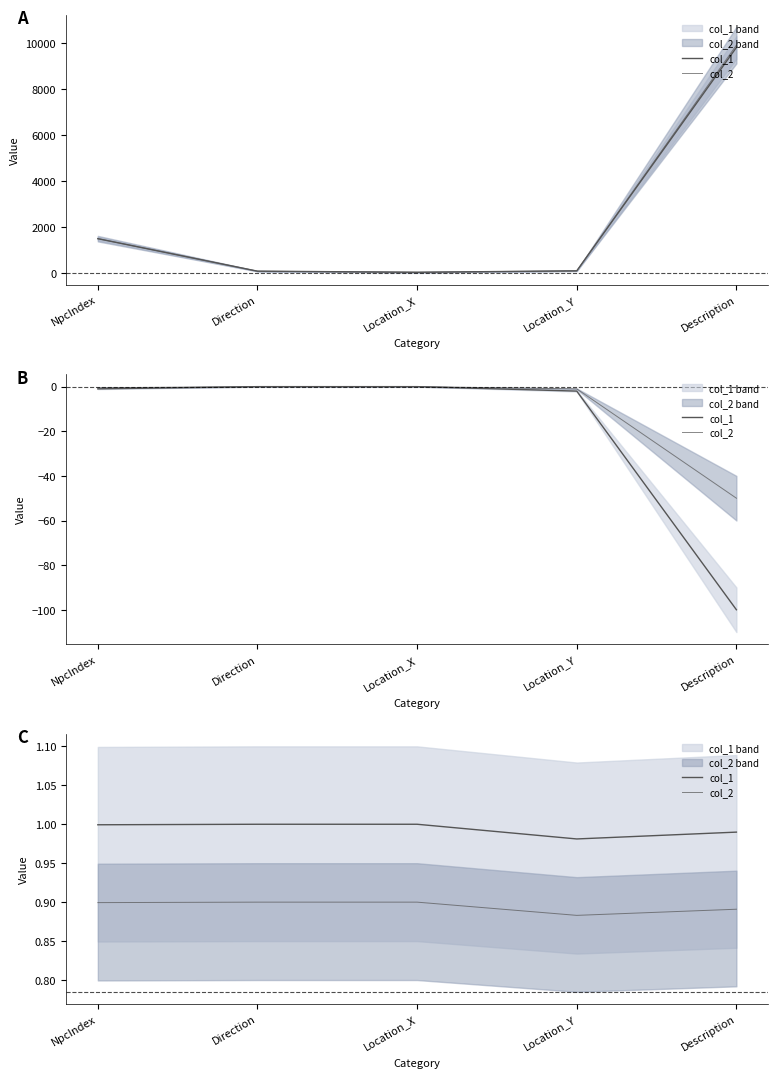

What is the label of the 1st point from the left?

NpcIndex